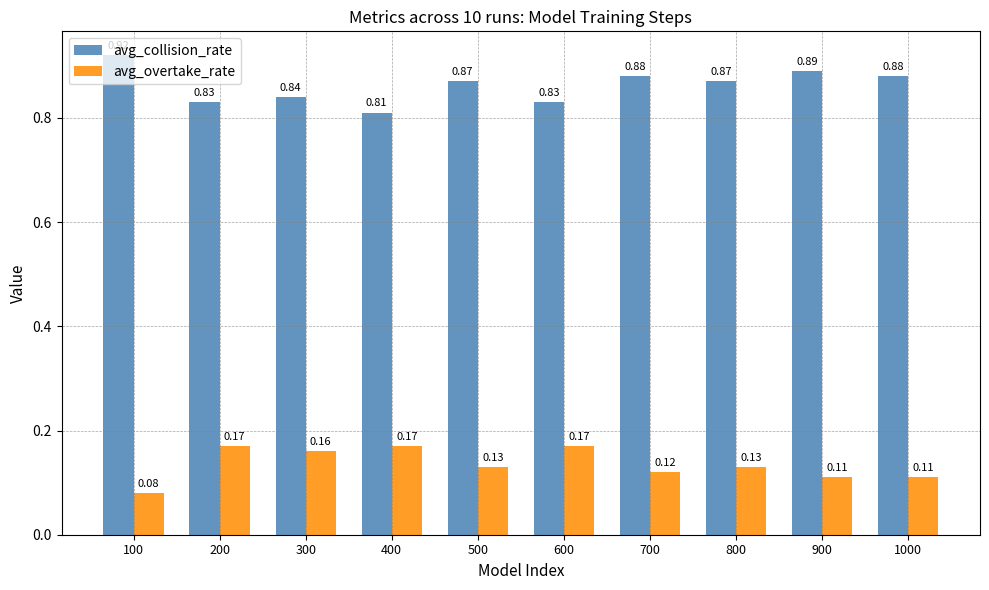

How many bars are there in each group?

2